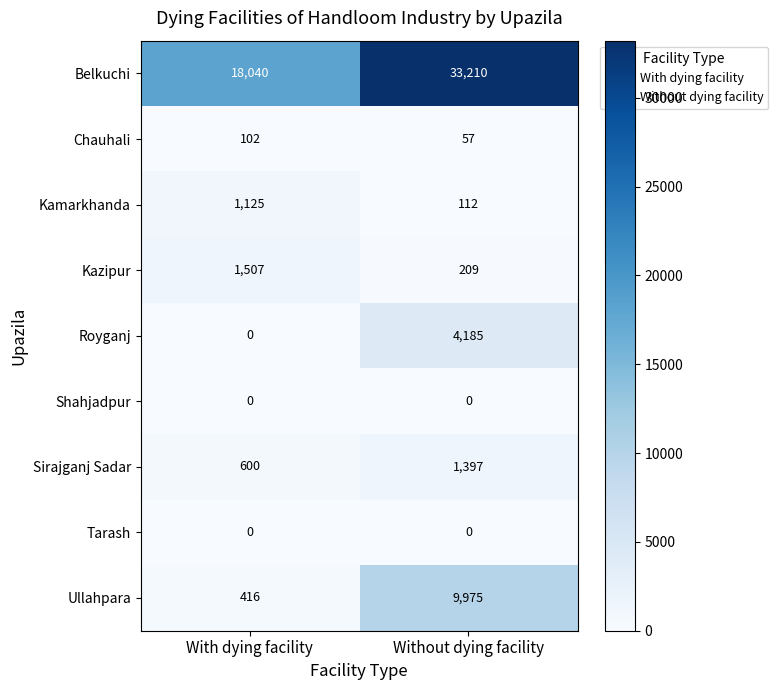

List the labels in order of Kamarkhanda value, largest first.

With dying facility, Without dying facility